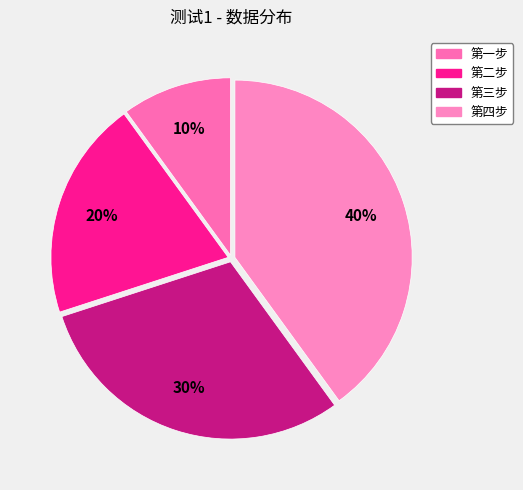

To the nearest percent, what is the average slice percentage?

25%